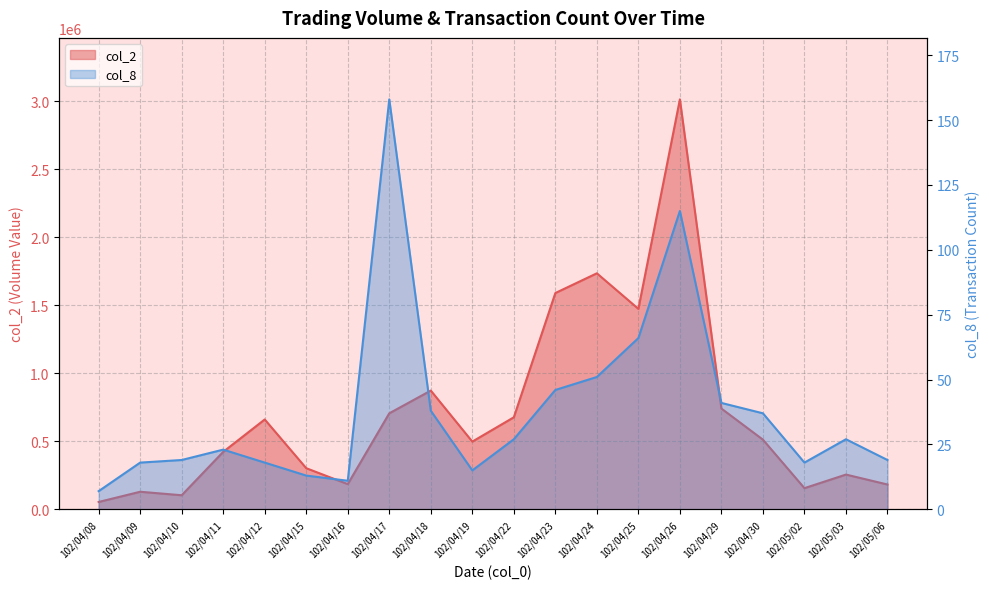

True or false: col_2 and col_8 intersect in this chart.

False